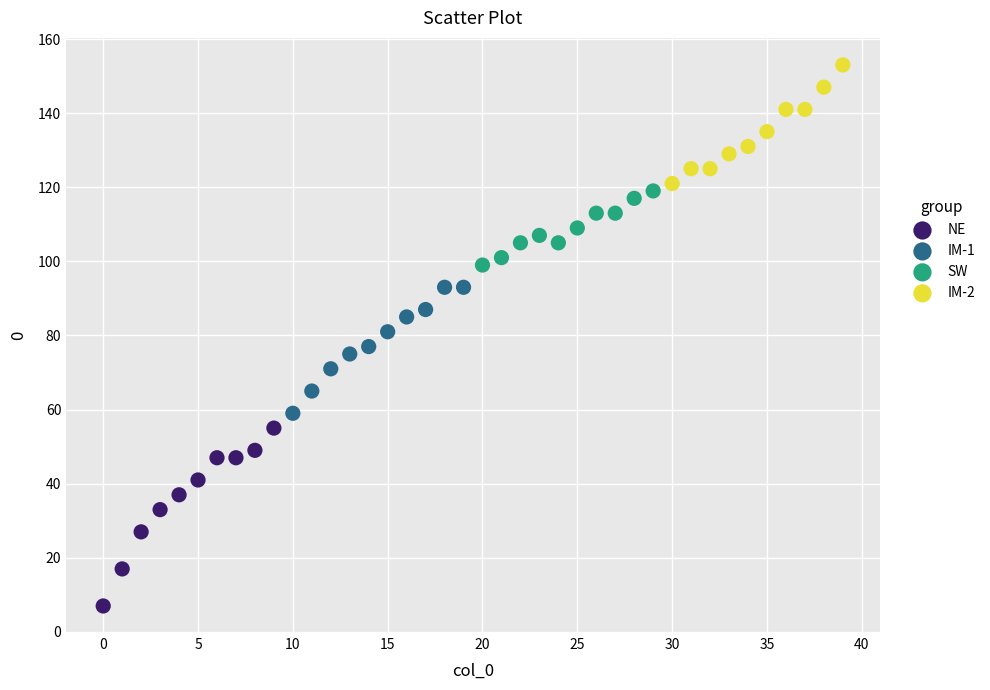

Which series reaches the minimum Y coordinate?

NE